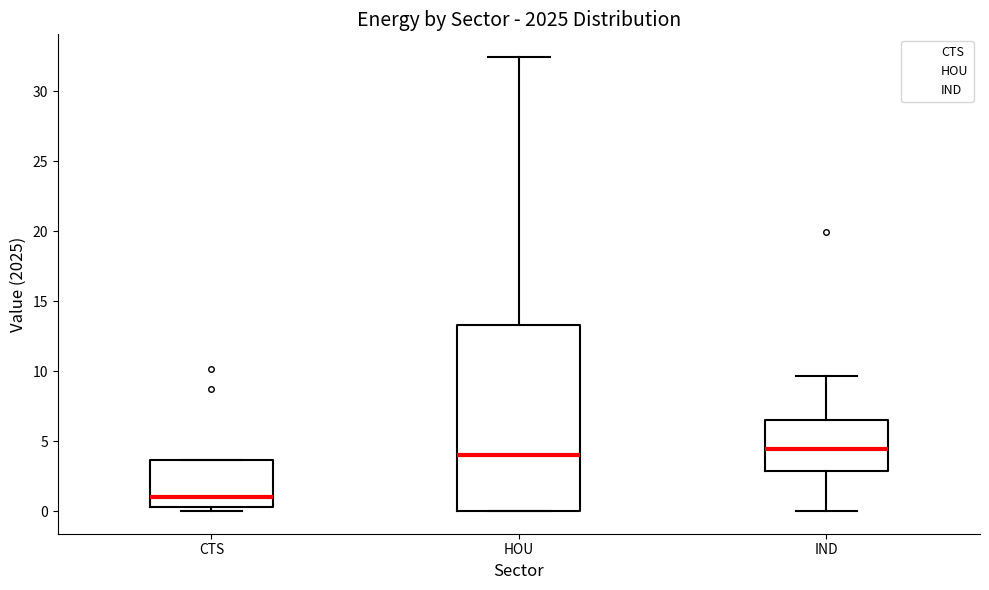

Reading left to right, transcribe this box plot: for each box, give where its median line is, the range the box spans, and where its two whiskers end, as read against the y-axis. The values are not printed on the chart, so give them approximately, as read against the axis.

CTS: median 1.0, box 0.5 to 3.5, whiskers 0.0 to 3.5
HOU: median 4.0, box 0.0 to 13.5, whiskers 0.0 to 32.5
IND: median 4.5, box 3.0 to 6.5, whiskers 0.0 to 9.5